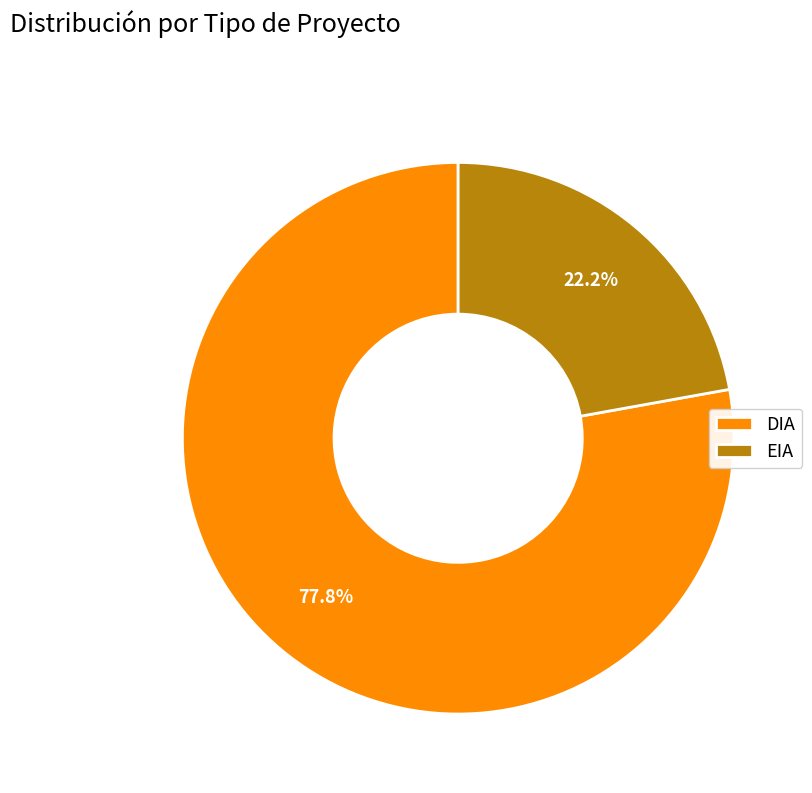

Count the number of slices in the pie.

2